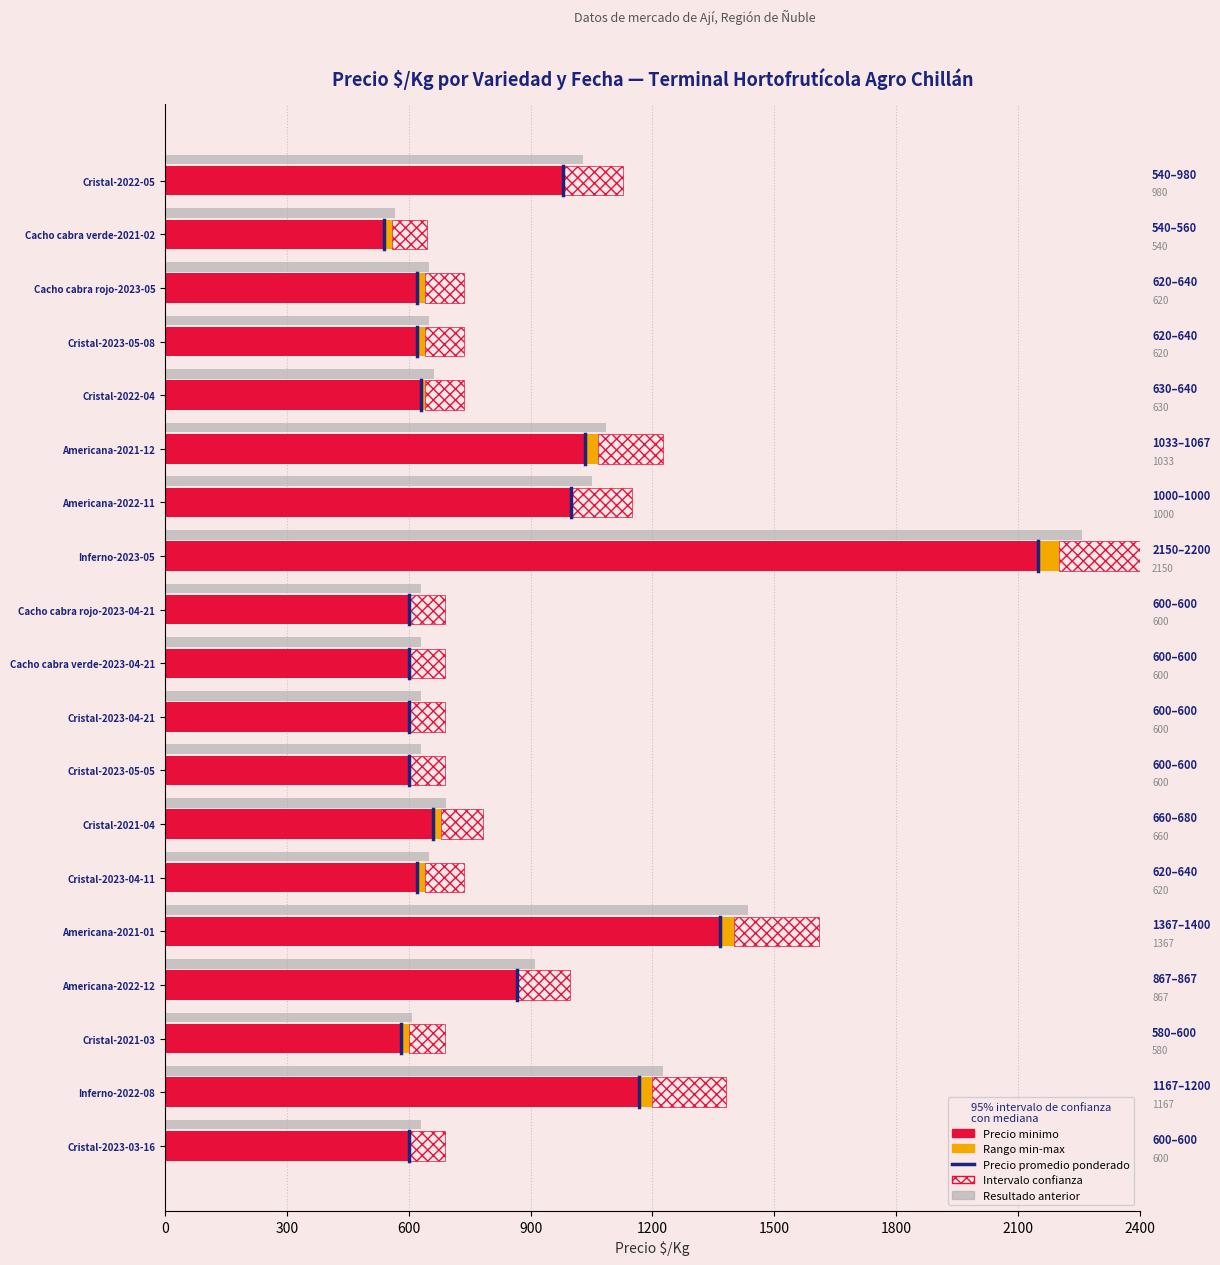

Does the chart contain stacked bars?

No